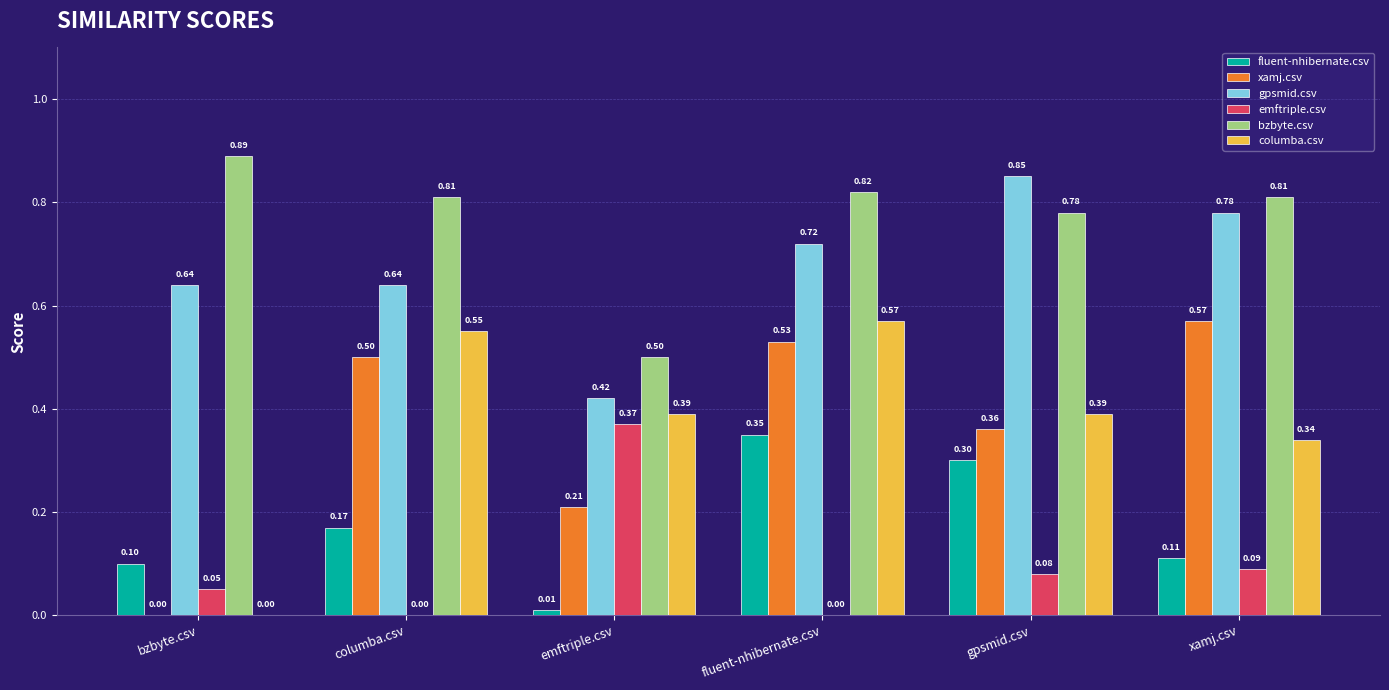

Are the bars horizontal?

No